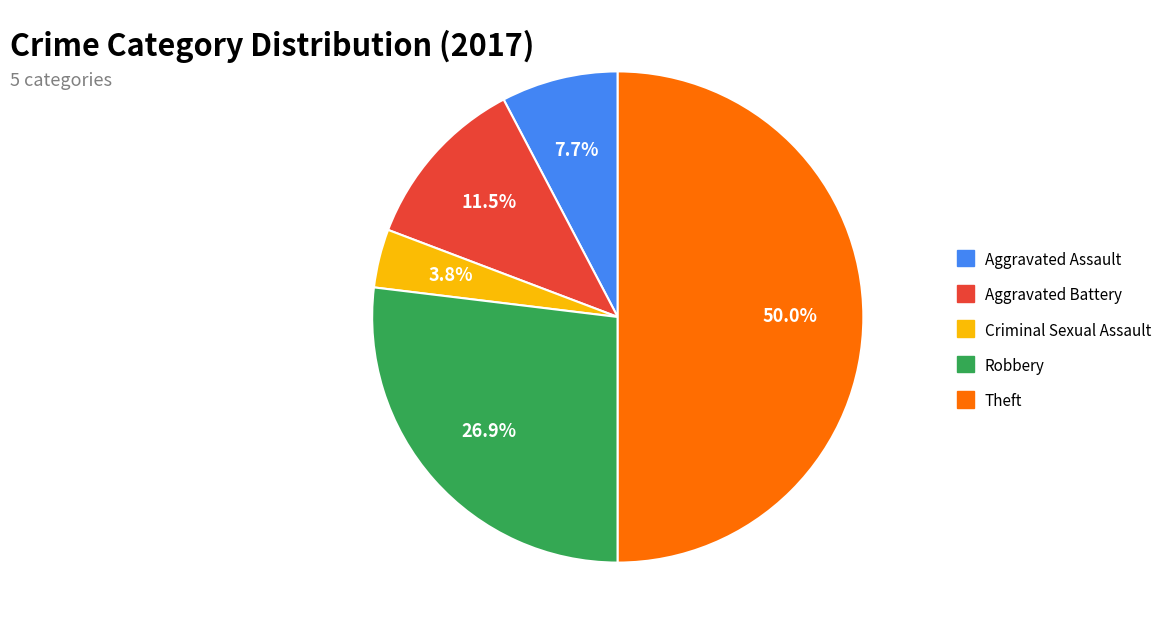

Is the sum of Criminal Sexual Assault and Robbery greater than half?

No